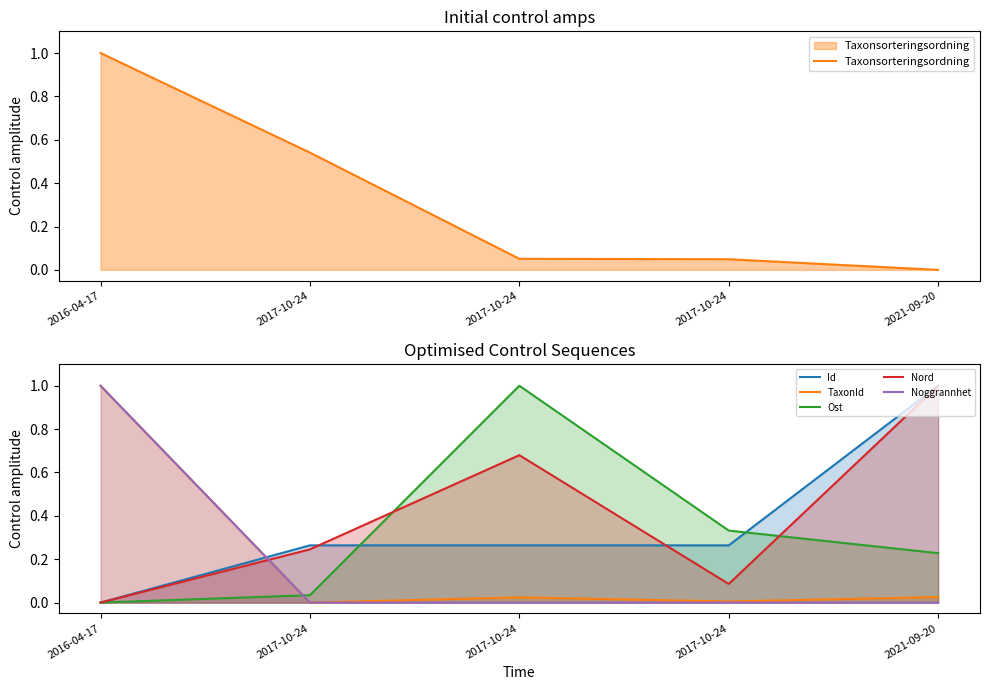

What is the total value across all series at 2021-09-20?

2.3